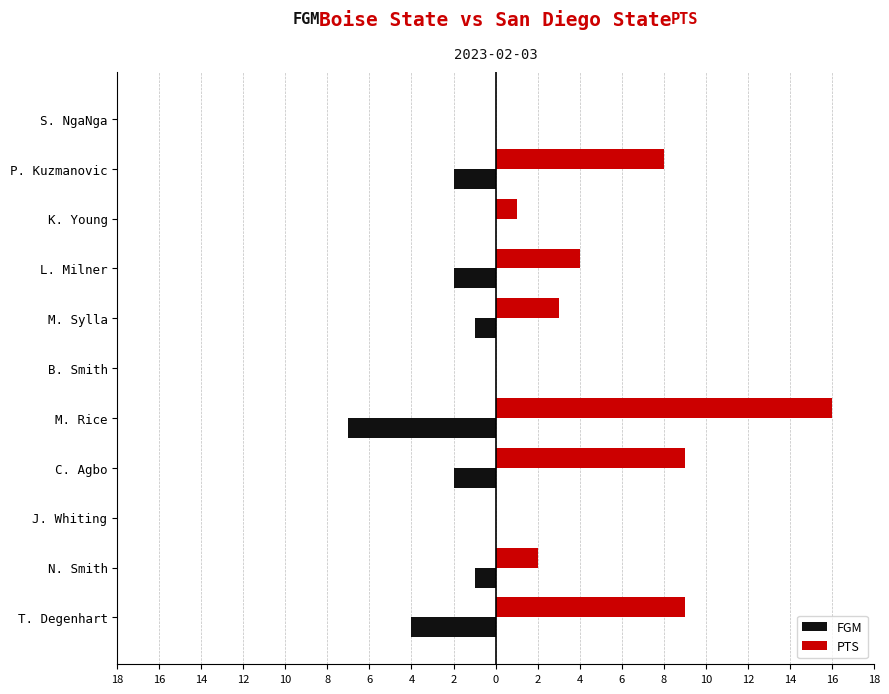

What is the greatest value displayed?

16